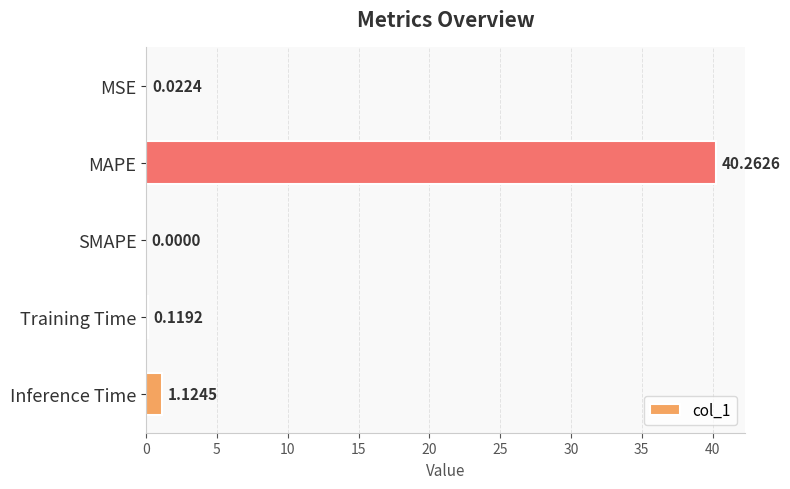

What is the change in value from SMAPE to Inference Time?

+1.1